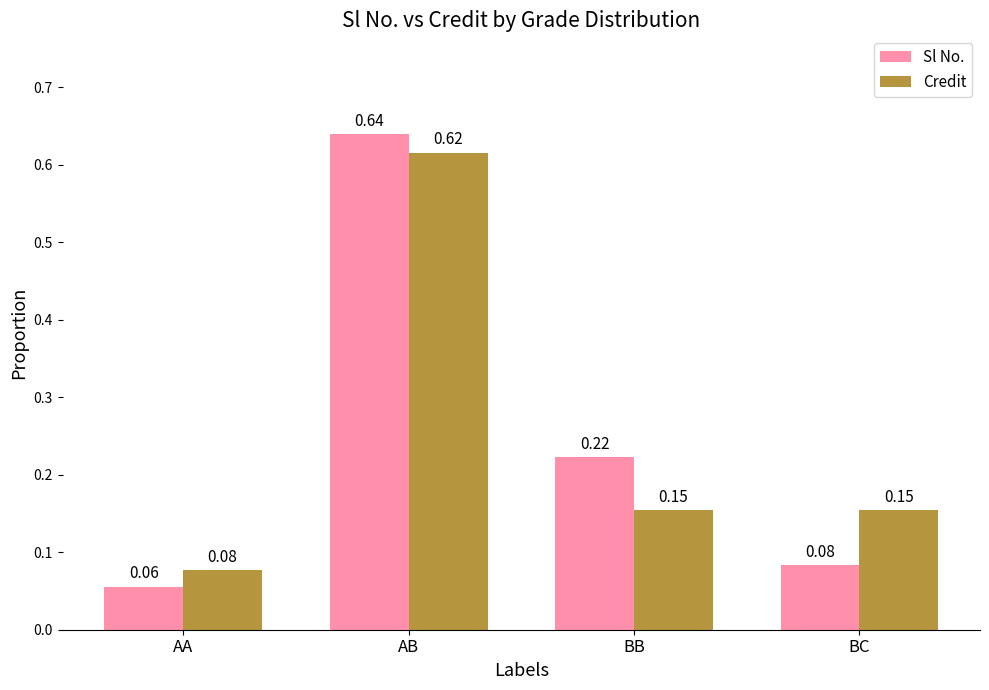

What position from the left is BB?

3